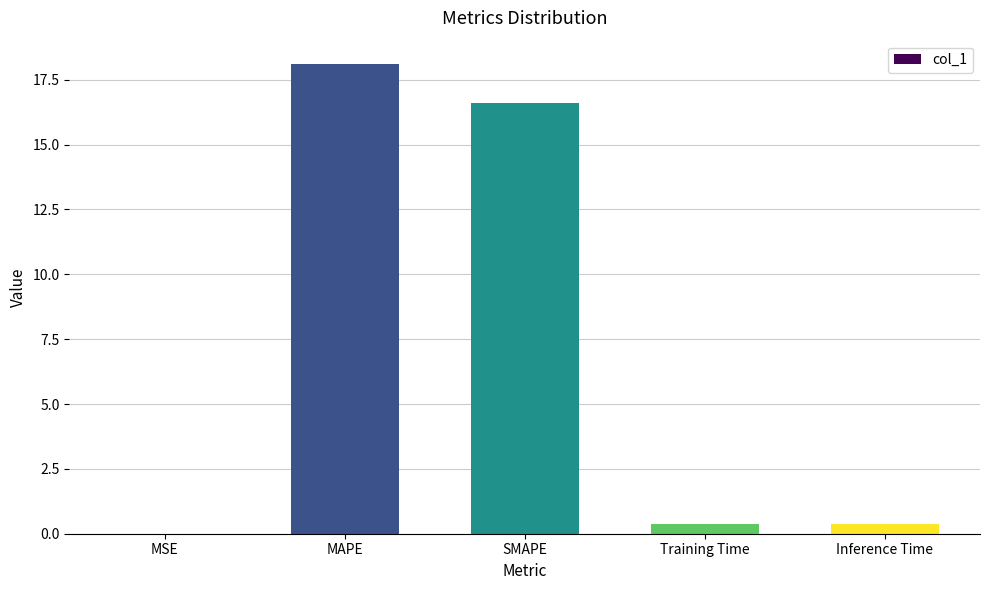

True or false: the data shows 16.6 at SMAPE.

True